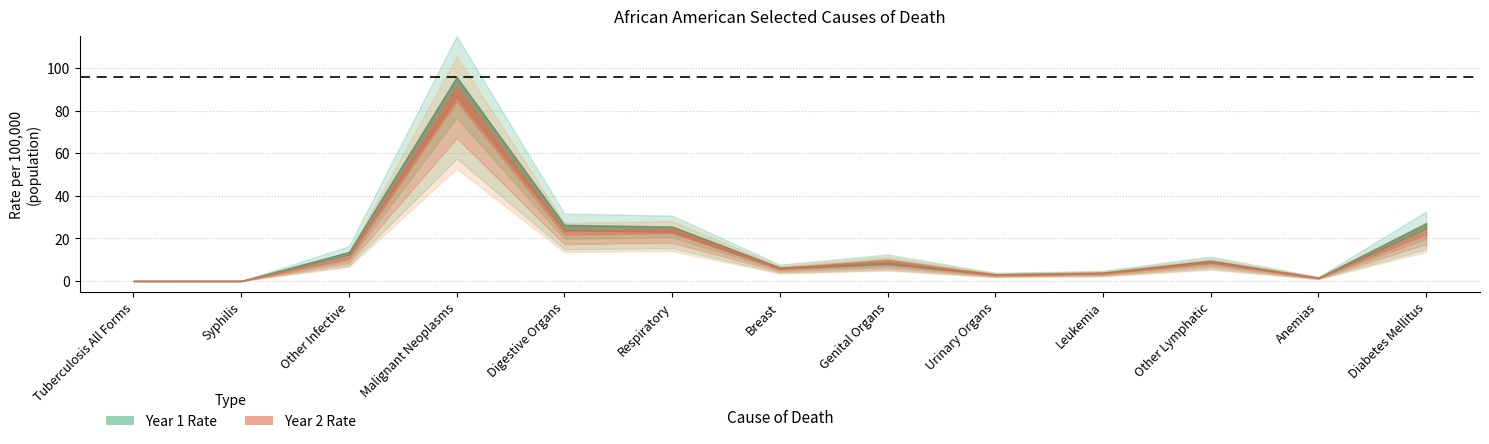

True or false: Rate_Year2 and Rate_Year1 intersect in this chart.

False